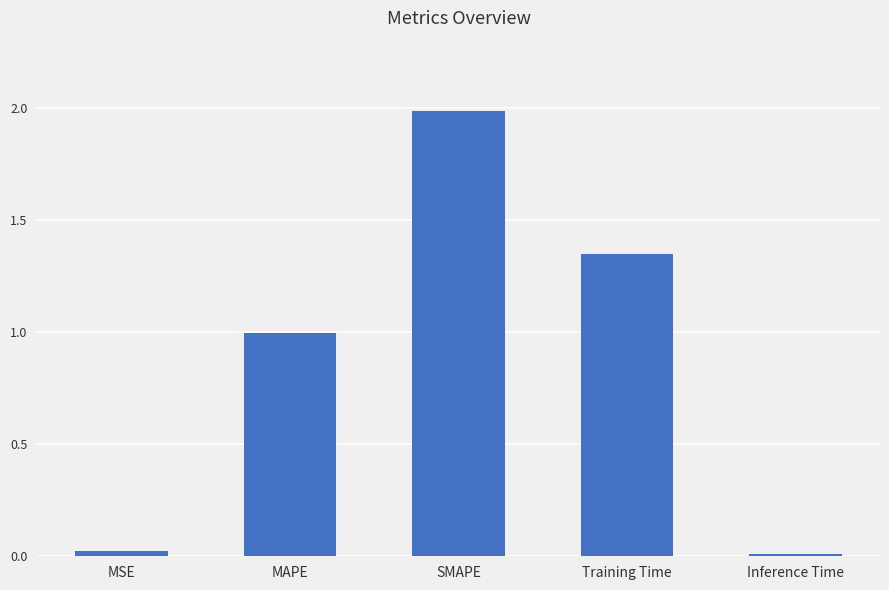

How many data points does each series have?

5